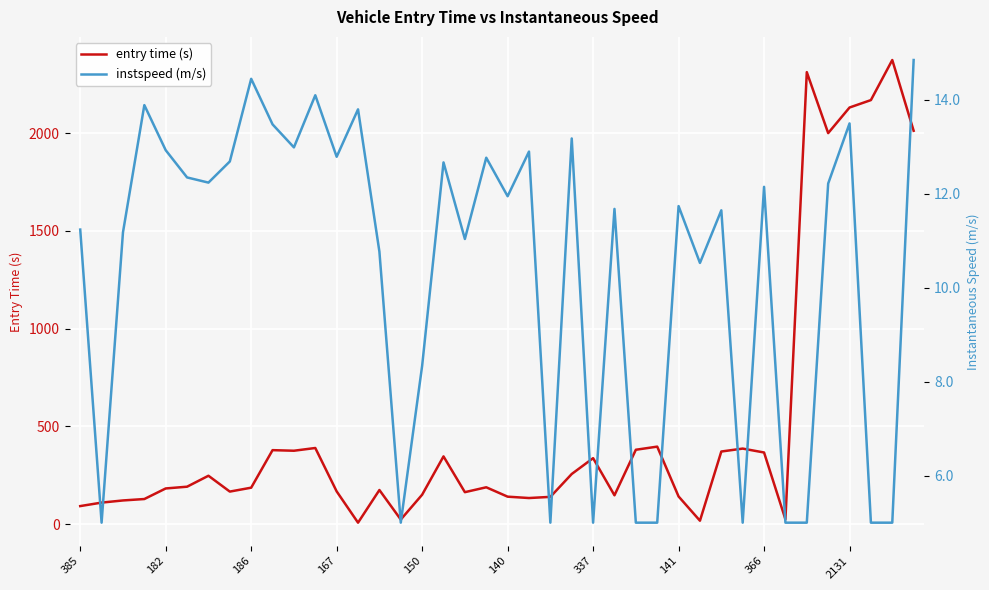

What is the sum of the instspeed (m/s) values at 13 and 18?

24.8